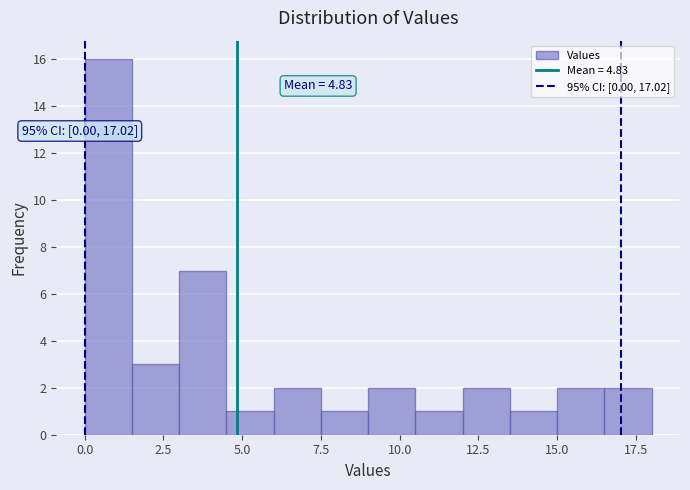

Around what value on the x-axis is the tallest bar? Give the approximate position of its centre, as read against the axis.

1.0